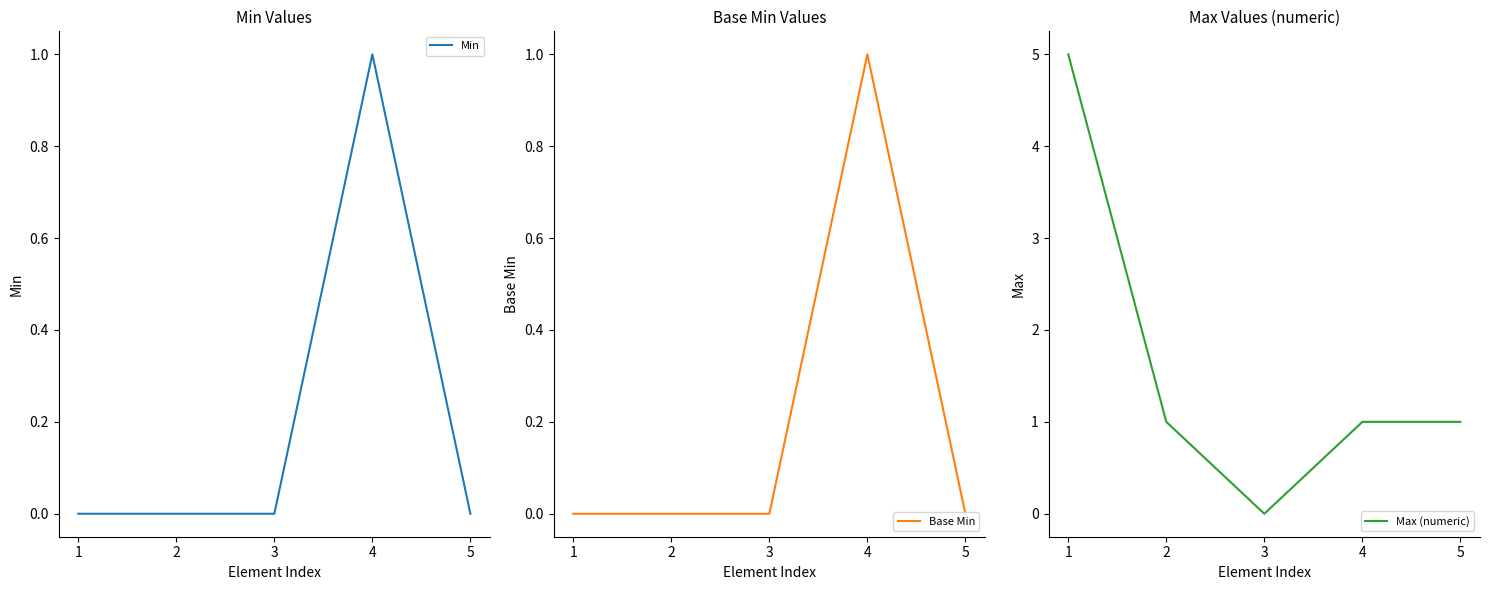

What is the total value across all series at 2?

1